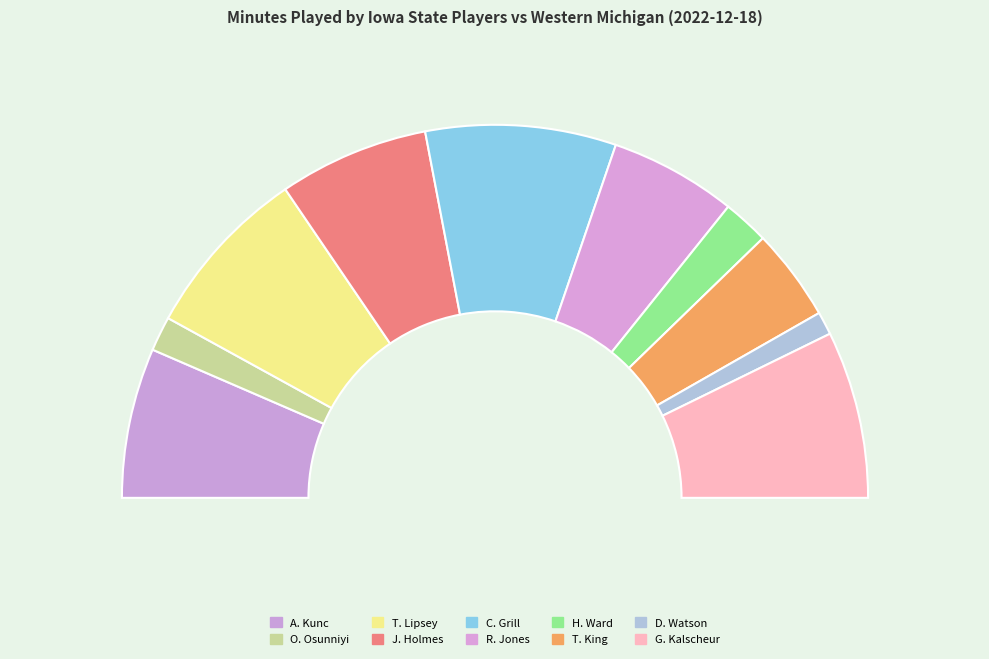

Rank the categories by value from highest to lowest.

C. Grill, T. Lipsey, G. Kalscheur, A. Kunc, J. Holmes, R. Jones, T. King, H. Ward, O. Osunniyi, D. Watson